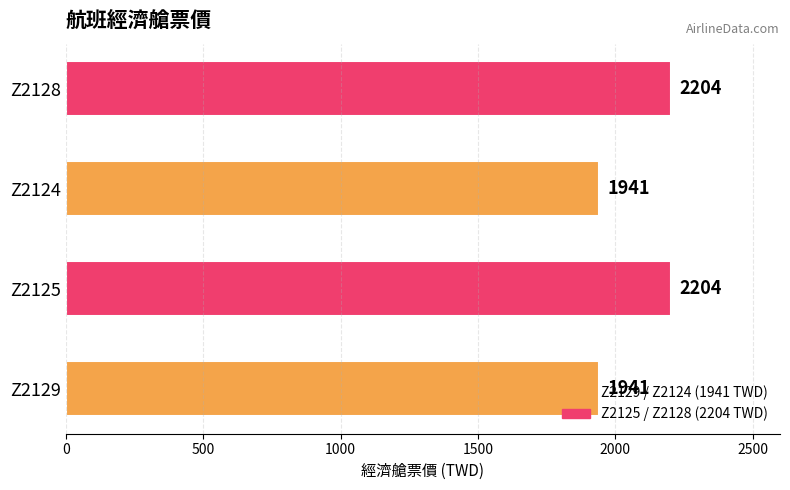

Is it true that the value at Z2125 is 3699?

False